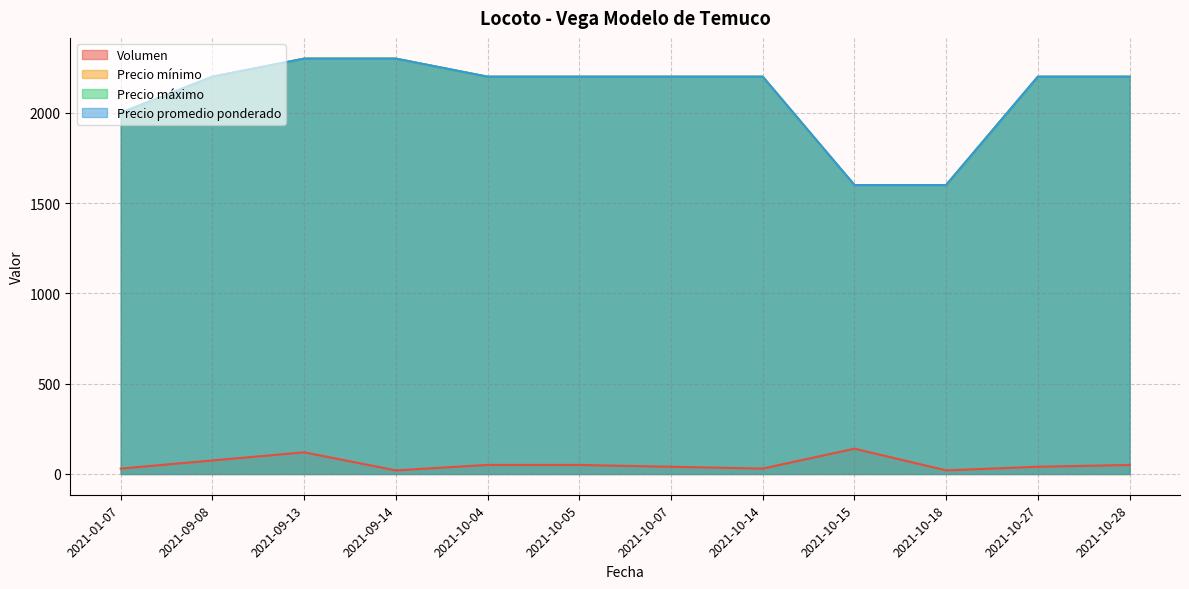

Rank the series at 2021-10-04 from highest to lowest value.

Precio mínimo, Precio máximo, Precio promedio ponderado, Volumen